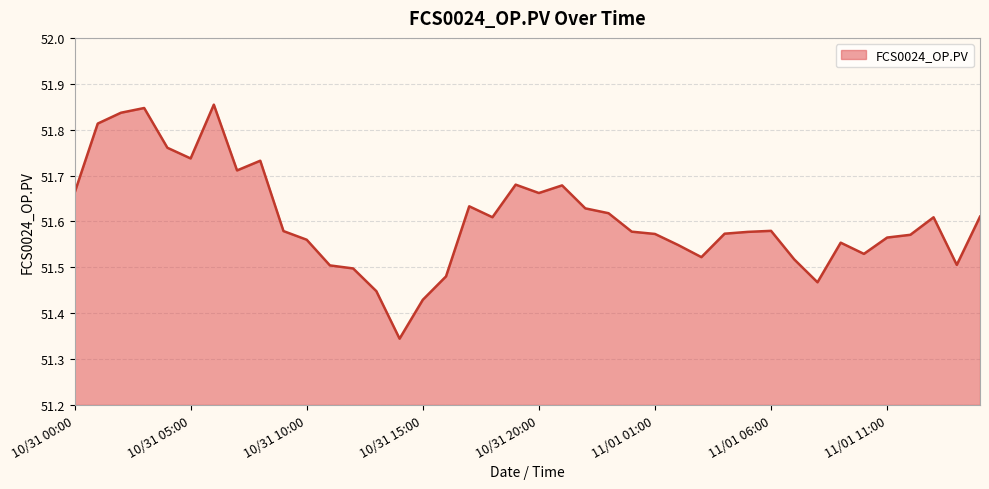

What is the average value?

51.6